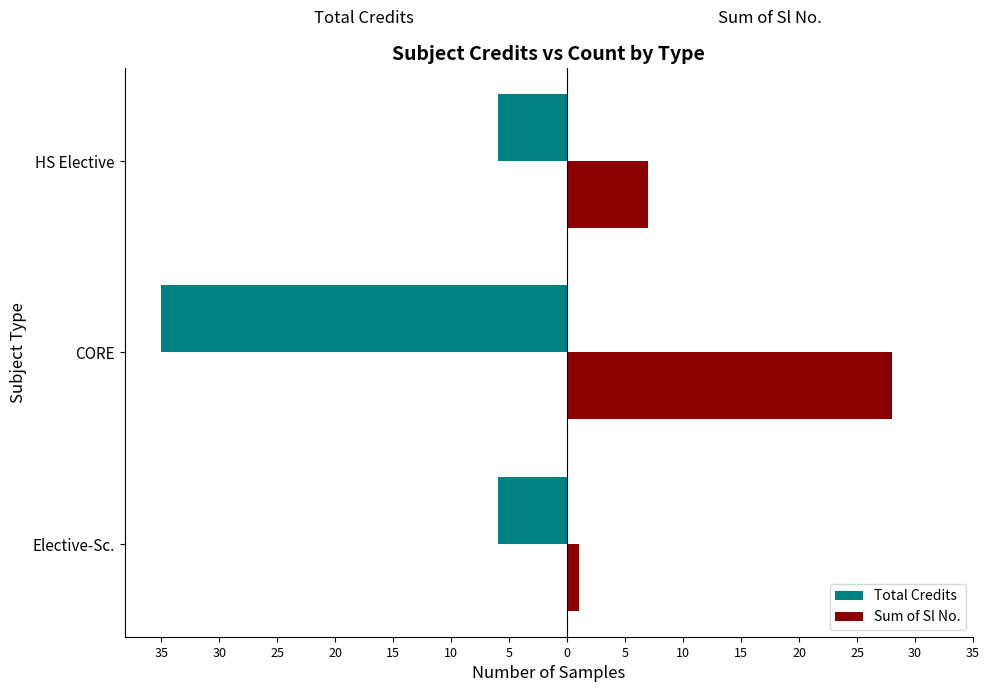

What is the value of the Total Credits bar at the 3rd from the left?

-6